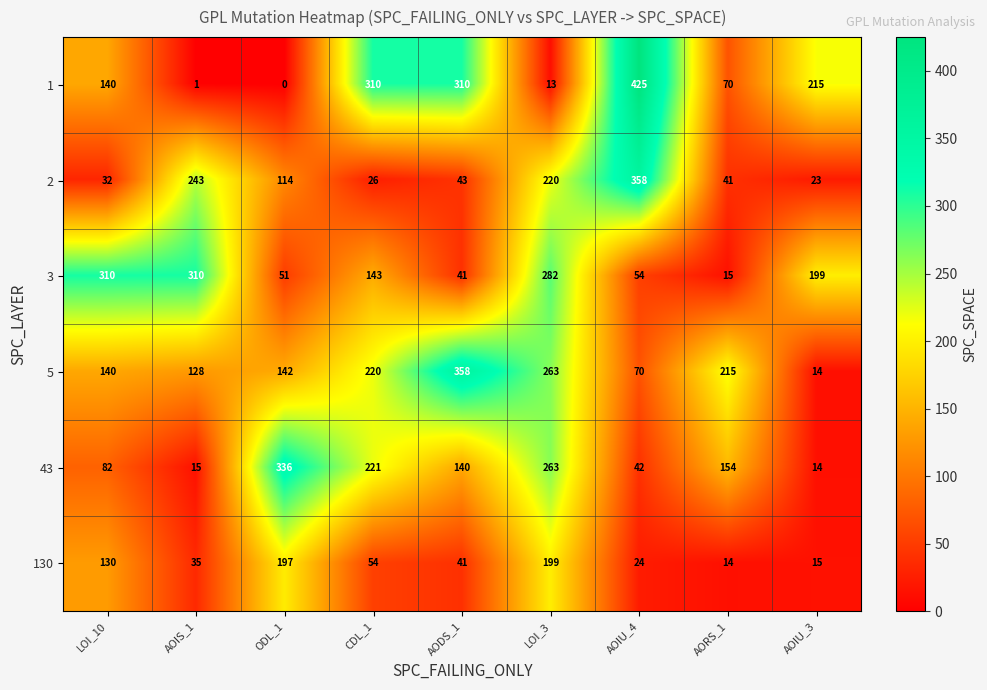

At which category is the sum across all series the highest?

LOI_3